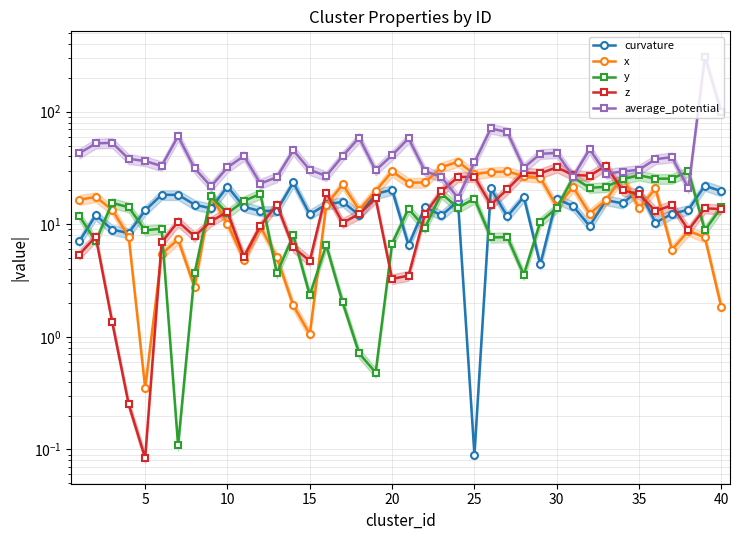

Does the chart display data point markers on the line(s)?

Yes